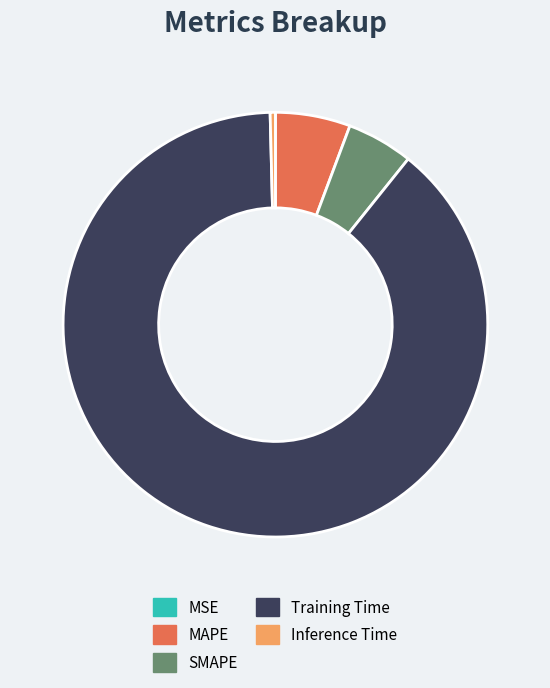

What is the largest slice in the pie chart?

Training Time